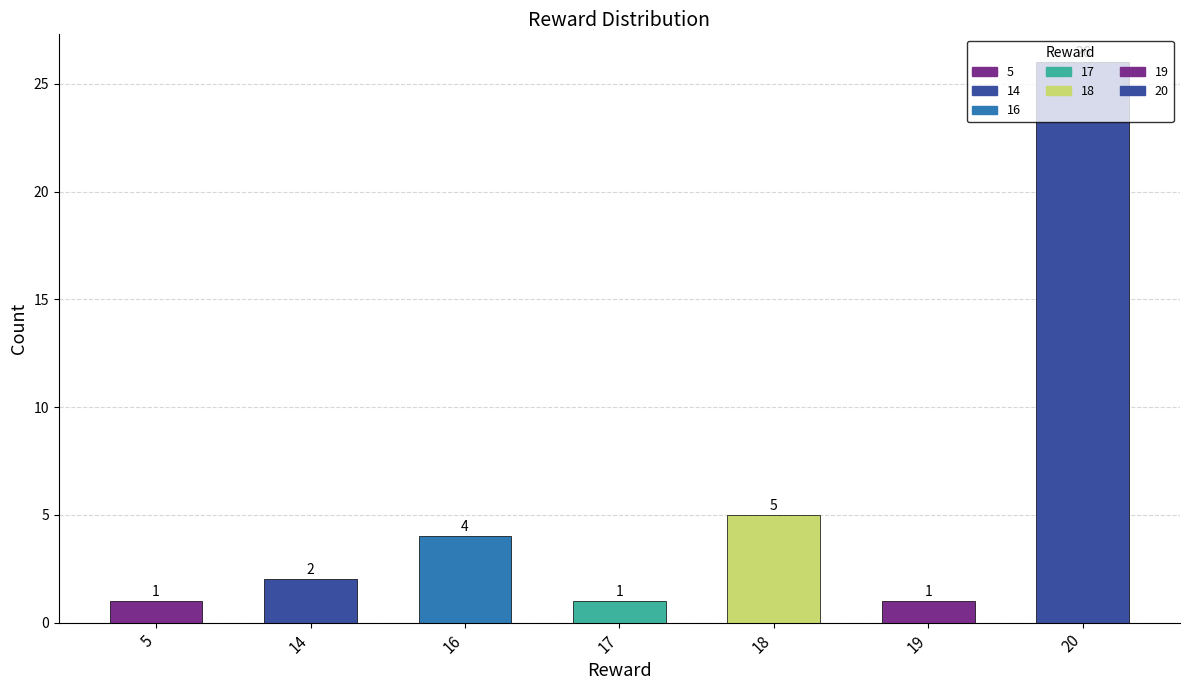

True or false: the data shows 2 at 18.

False